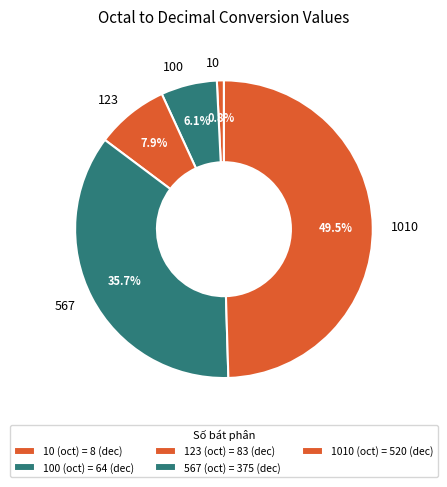

Which slice is the smallest?

10